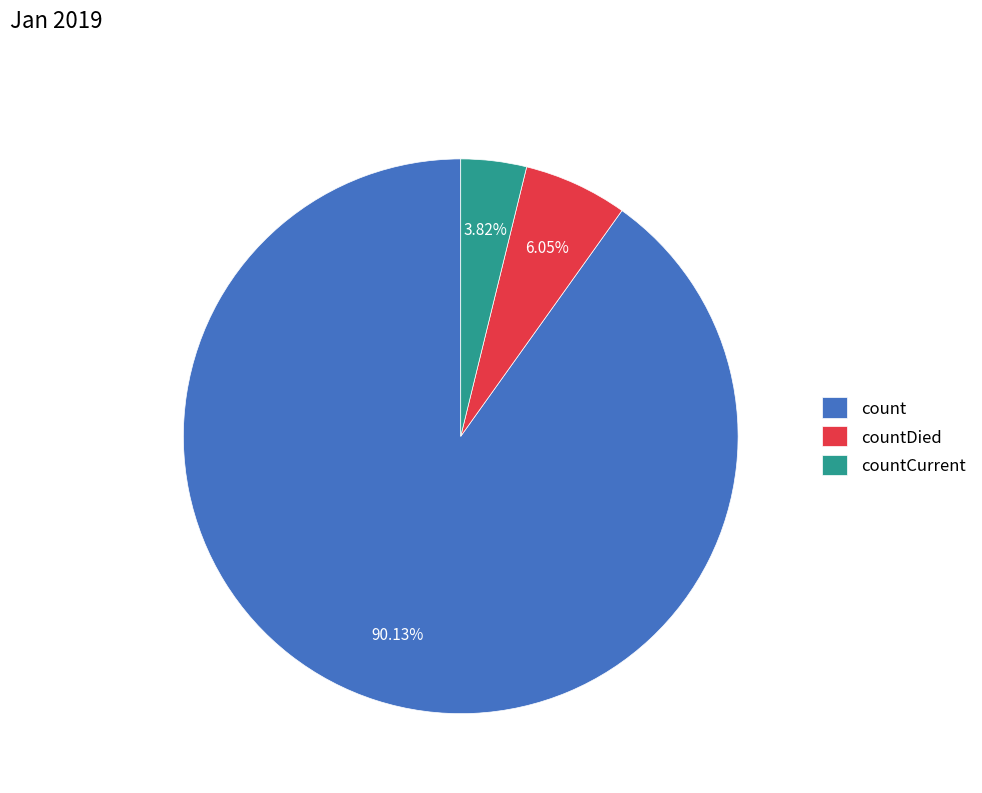

To the nearest percent, what is the combined percentage of countCurrent and count?

94%